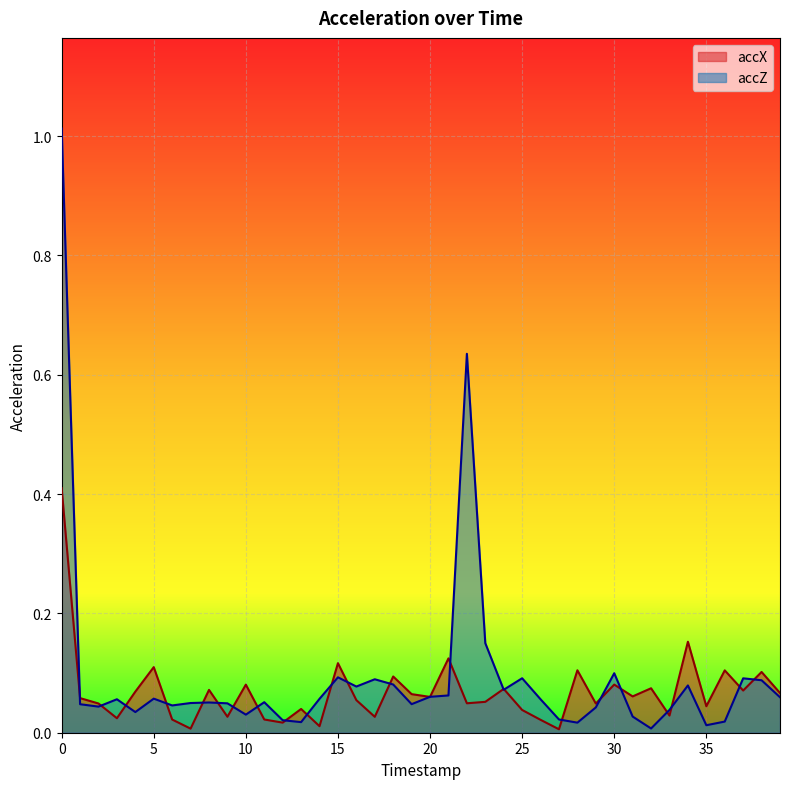

Is the value of accZ at 20 greater than the value of accX at 25?

Yes